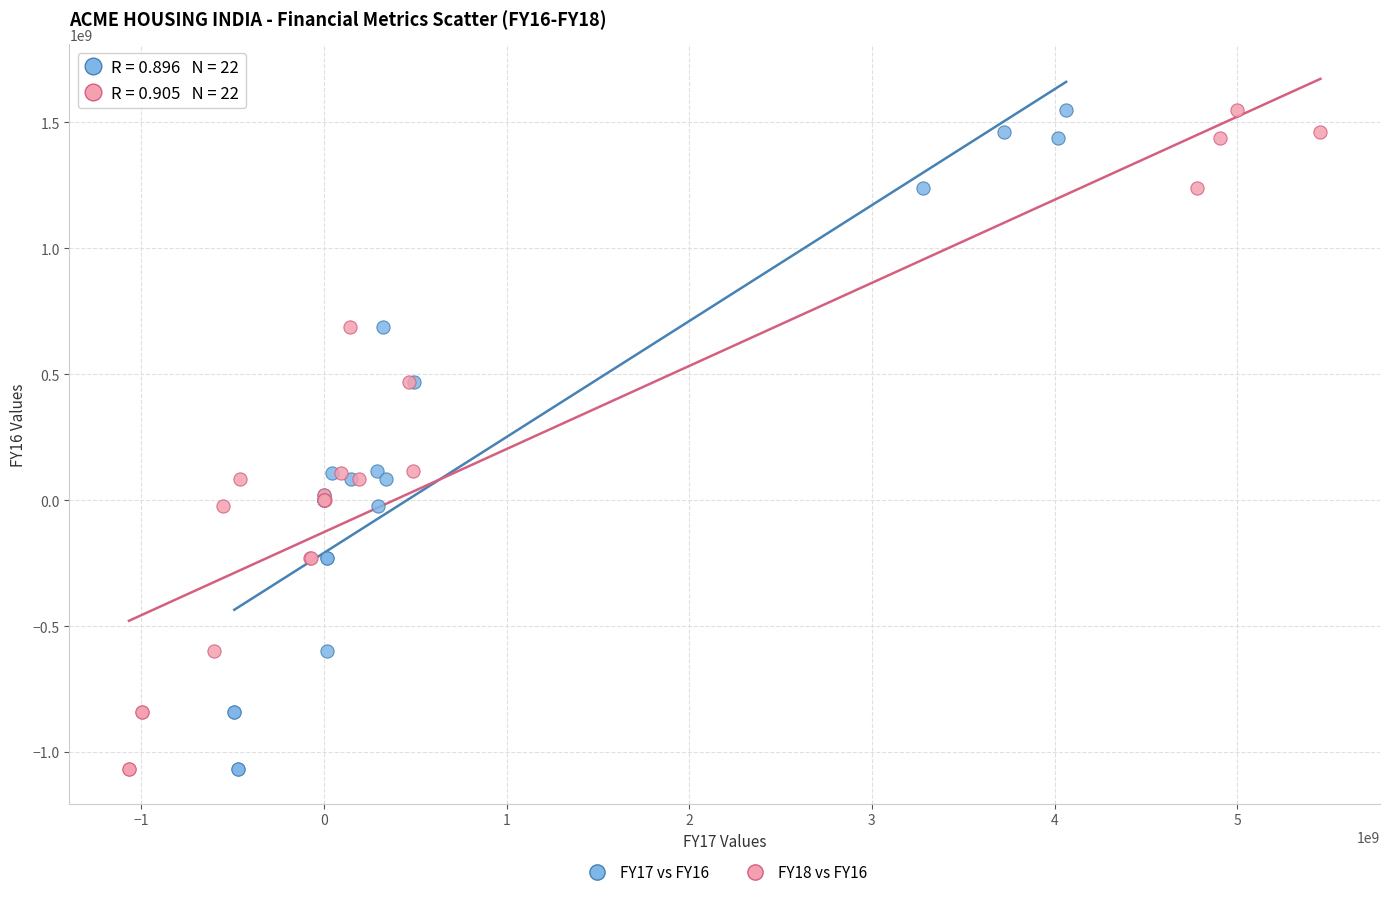

What are all the series names shown in the legend?

FY17 vs FY16, FY18 vs FY16